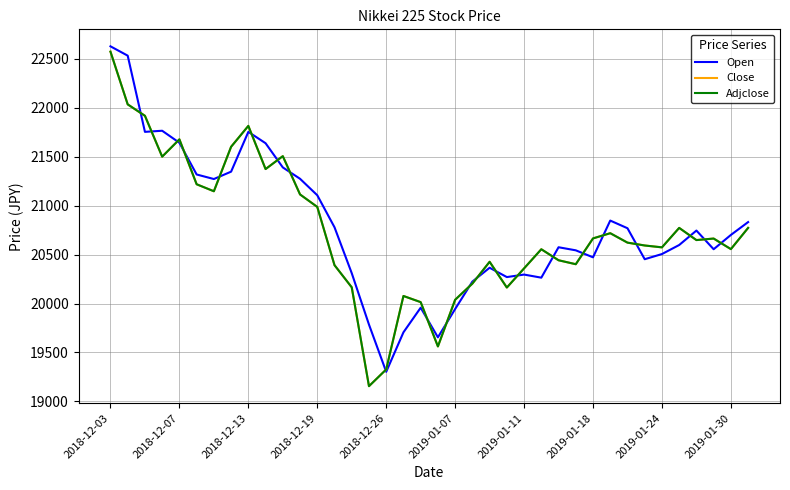

Does the chart have visible grid lines?

Yes